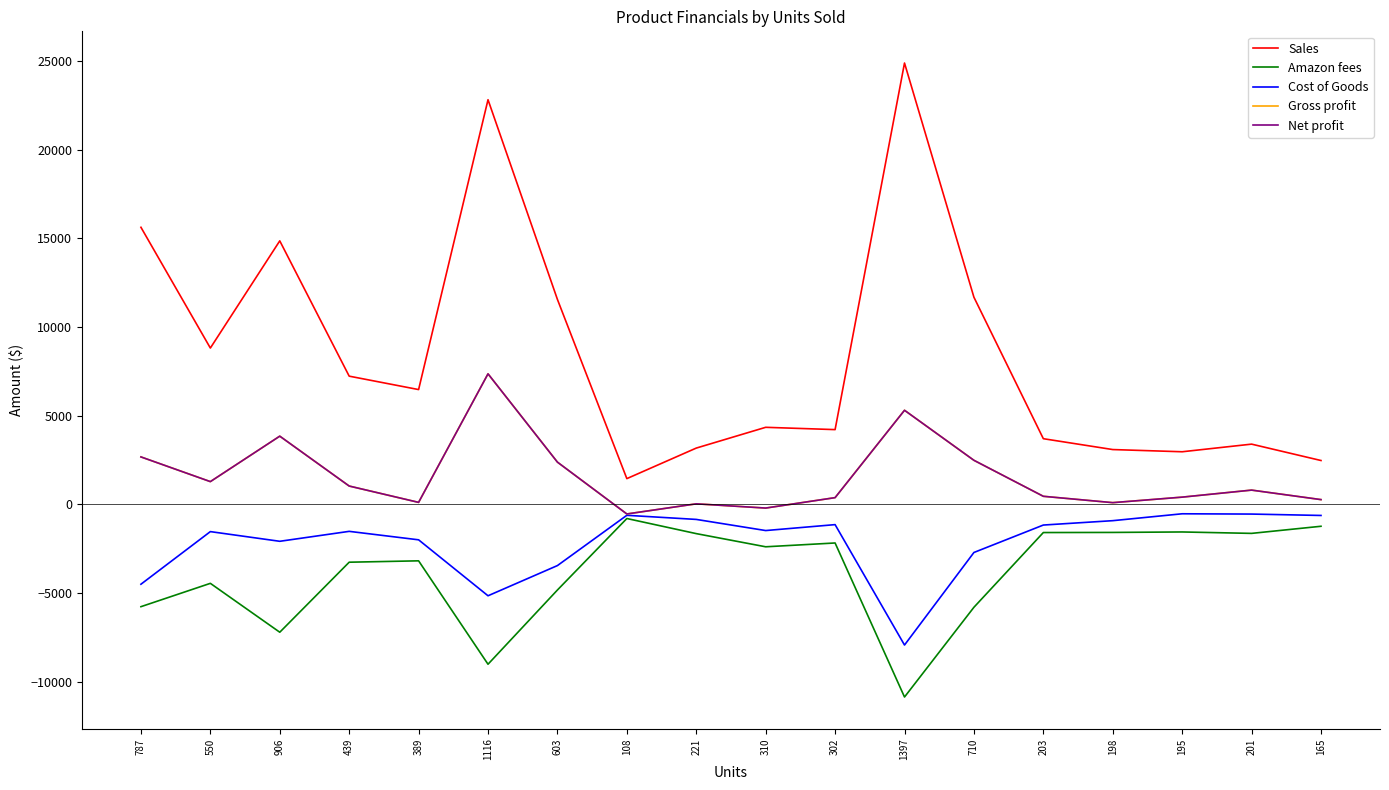

Does the chart have visible grid lines?

No